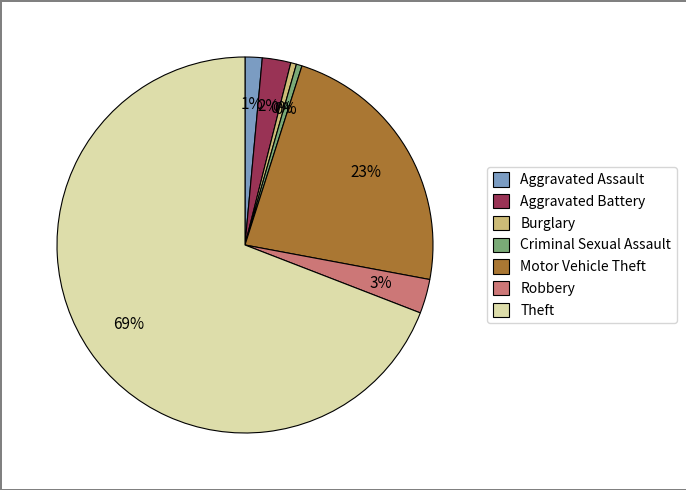

What percentage is the Aggravated Assault slice, to the nearest percent?

1%